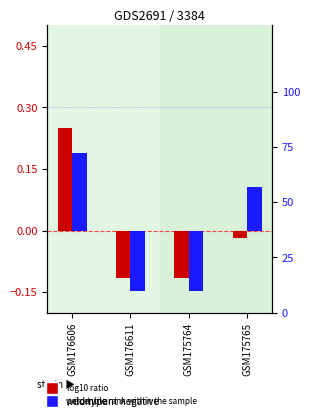

How many bars are there in each group?

2